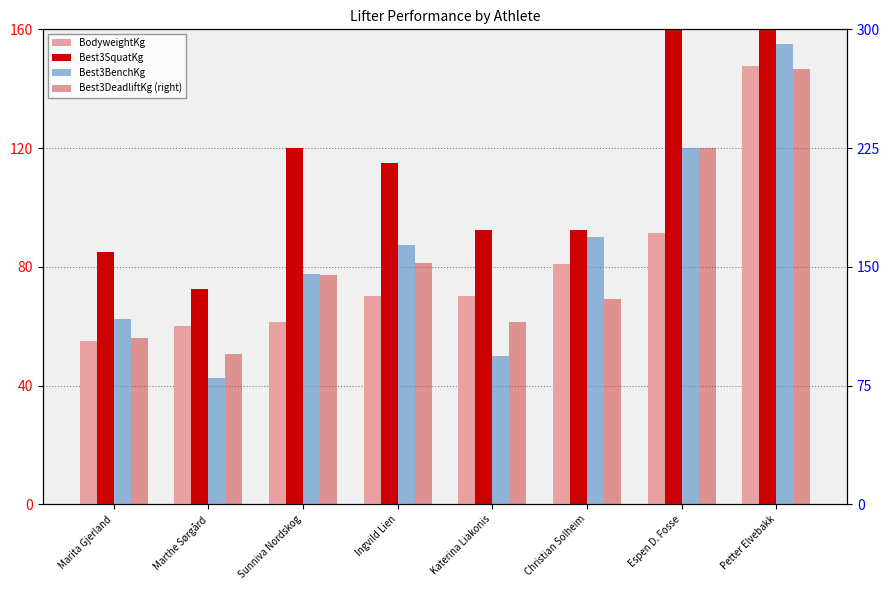

Reading right to left, extract all data points from this chart.

BodyweightKg: Petter Elvebakk=147.7	Espen D. Fosse=91.4	Christian Solheim=80.9	Katerina Liakonis=70.1	Ingvild Lien=70.0	Sunniva Nordskog=61.4	Marthe Sørgård=60.1	Marita Gjerland=55.0
Best3SquatKg: Petter Elvebakk=205.0	Espen D. Fosse=165.0	Christian Solheim=92.5	Katerina Liakonis=92.5	Ingvild Lien=115.0	Sunniva Nordskog=120.0	Marthe Sørgård=72.5	Marita Gjerland=85.0
Best3BenchKg: Petter Elvebakk=155.0	Espen D. Fosse=120.0	Christian Solheim=90.0	Katerina Liakonis=50.0	Ingvild Lien=87.5	Sunniva Nordskog=77.5	Marthe Sørgård=42.5	Marita Gjerland=62.5
Best3DeadliftKg (right): Petter Elvebakk=275.0	Espen D. Fosse=225.0	Christian Solheim=130.0	Katerina Liakonis=115.0	Ingvild Lien=152.5	Sunniva Nordskog=145.0	Marthe Sørgård=95.0	Marita Gjerland=105.0